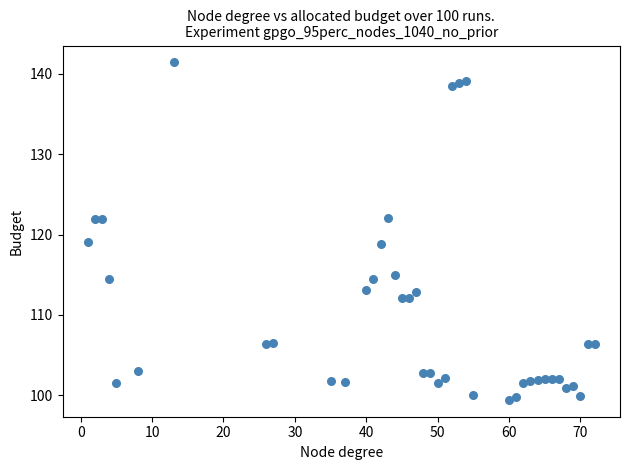

What is the range of Y values (max minus min)?

42.0